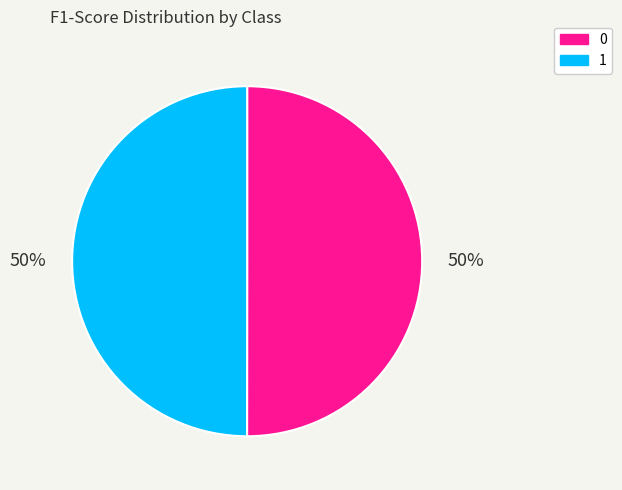

Is the sum of 0 and 1 greater than half?

Yes